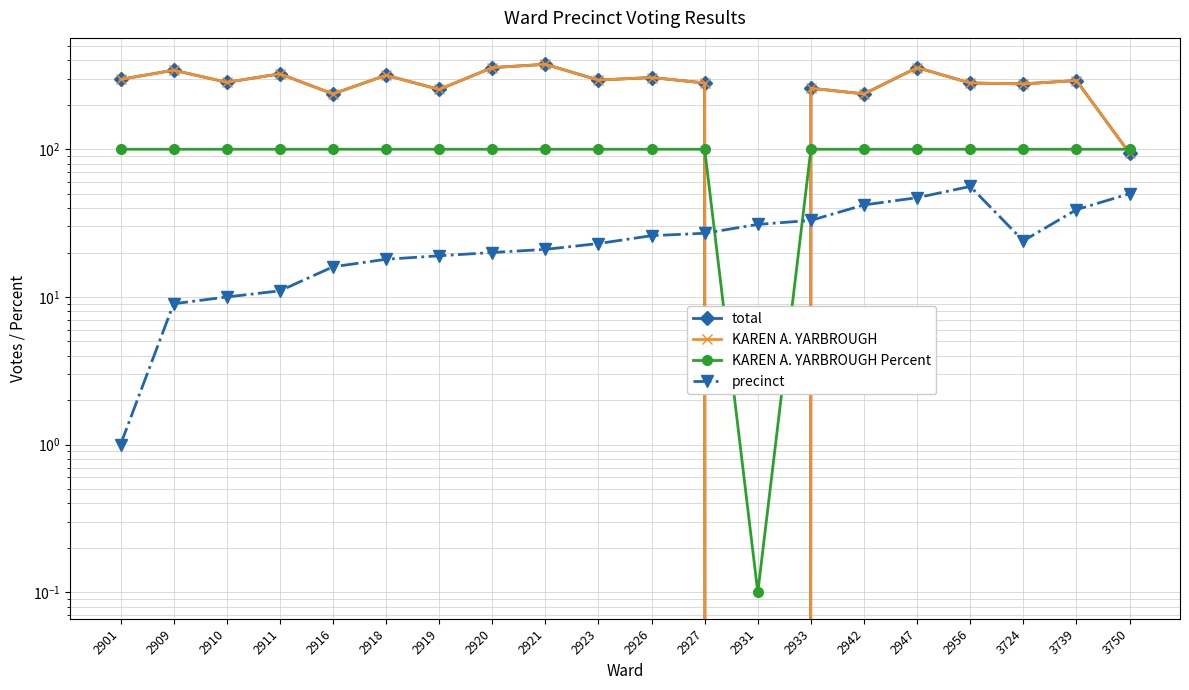

What is the difference between the maximum and minimum values in the total series?

376.0